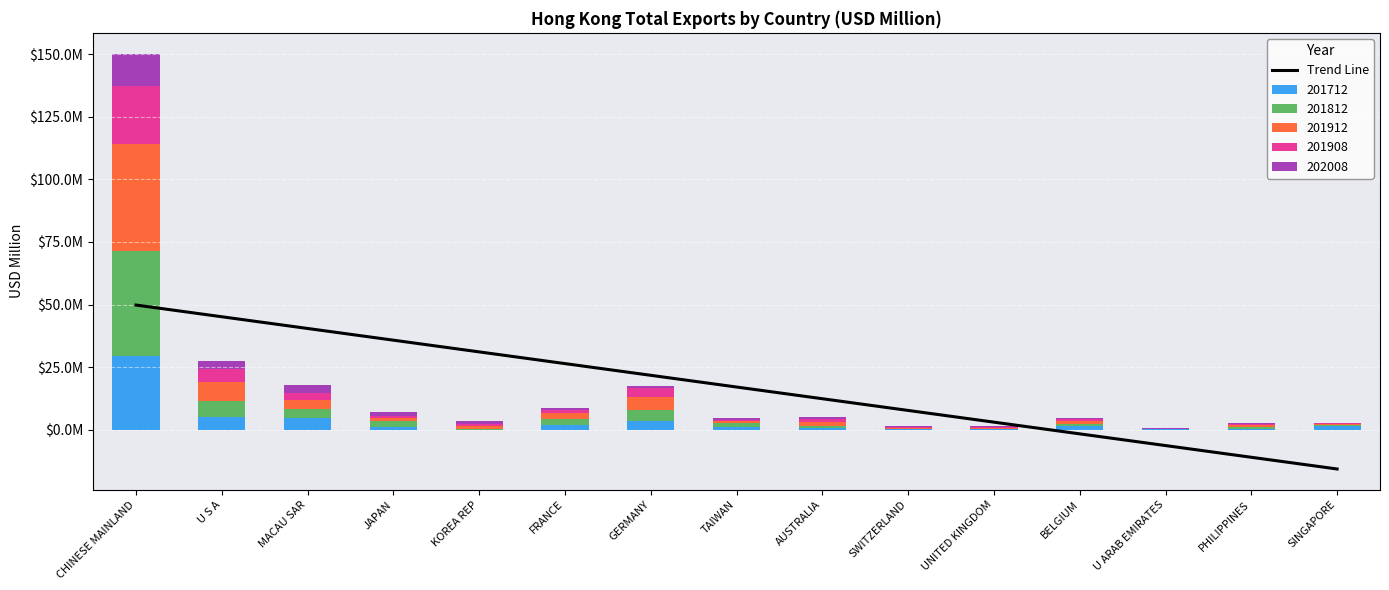

What is the label of the 2nd bar from the right?

PHILIPPINES